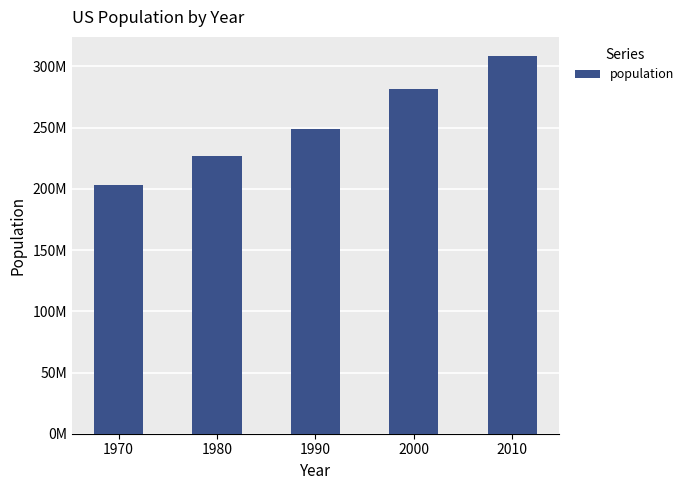

Which has a higher value, 2010 or 1980?

2010